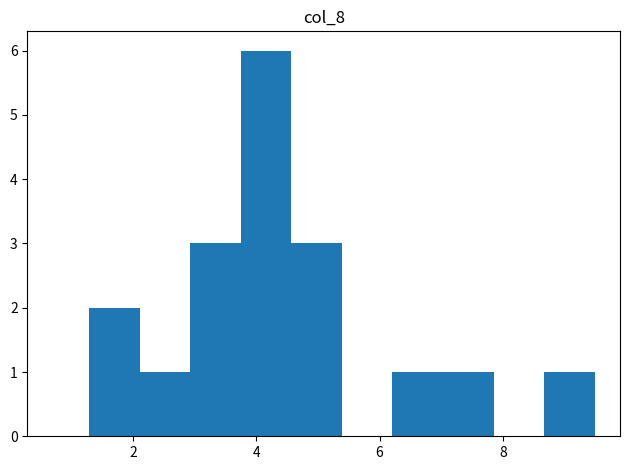

Which range on the x-axis has the tallest bar?

3.8 to 4.6